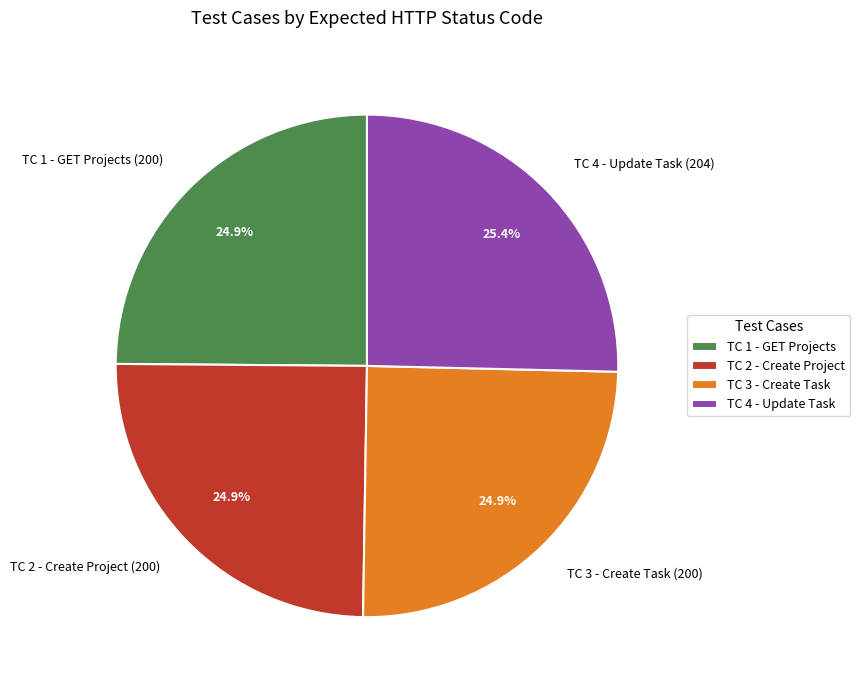

To the nearest percent, what is the combined percentage of TC 2 - Create Project (200) and TC 3 - Create Task (200)?

50%